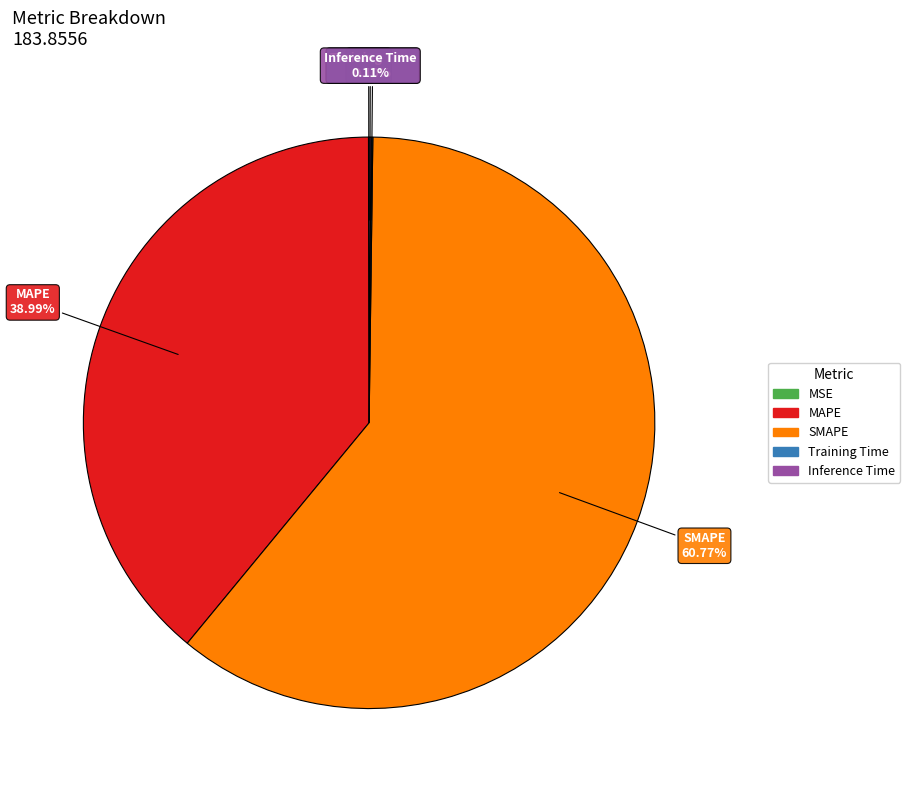

Which slice is the largest?

SMAPE